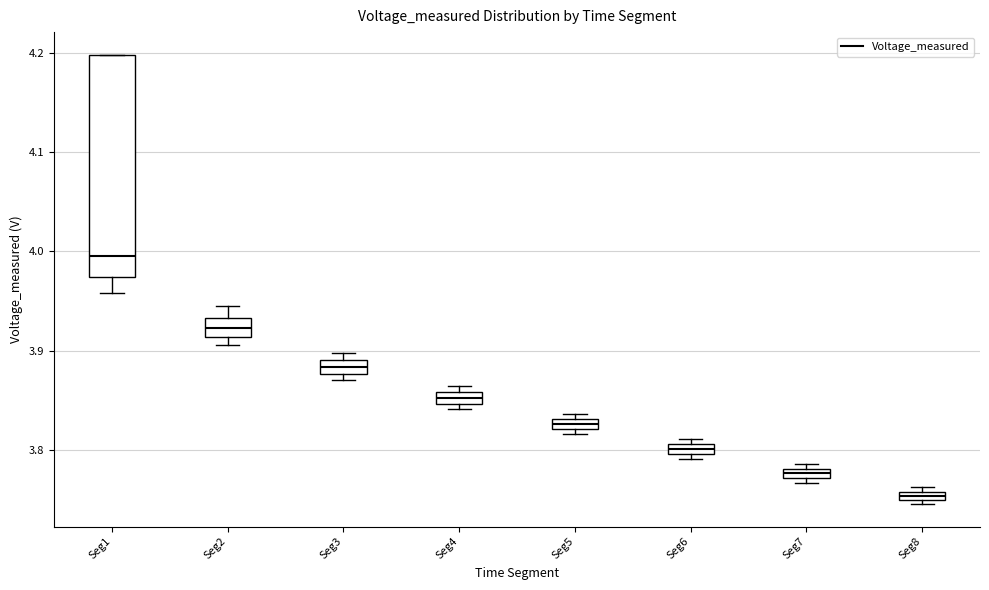

Where is the upper edge of the box for Seg7 on the y-axis? The values are not printed on the chart, so give them approximately, as read against the axis.

3.78